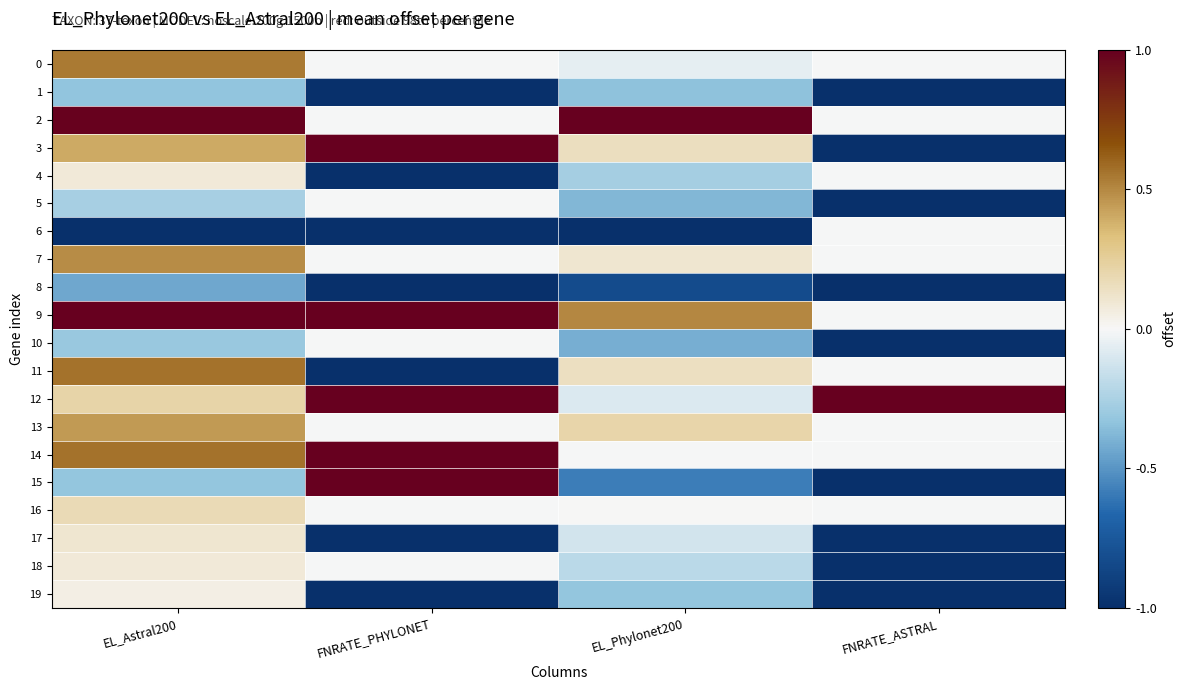

Reading left to right, list all the values displayed in this chart.

0: EL_Astral200=0.5	FNRATE_PHYLONET=-0.0	EL_Phylonet200=-0.1	FNRATE_ASTRAL=-0.0
1: EL_Astral200=-0.3	FNRATE_PHYLONET=-1.0	EL_Phylonet200=-0.3	FNRATE_ASTRAL=-1.0
2: EL_Astral200=1.0	FNRATE_PHYLONET=-0.0	EL_Phylonet200=1.0	FNRATE_ASTRAL=-0.0
3: EL_Astral200=0.4	FNRATE_PHYLONET=1.0	EL_Phylonet200=0.1	FNRATE_ASTRAL=-1.0
4: EL_Astral200=0.1	FNRATE_PHYLONET=-1.0	EL_Phylonet200=-0.3	FNRATE_ASTRAL=-0.0
5: EL_Astral200=-0.3	FNRATE_PHYLONET=-0.0	EL_Phylonet200=-0.4	FNRATE_ASTRAL=-1.0
6: EL_Astral200=-1.0	FNRATE_PHYLONET=-1.0	EL_Phylonet200=-1.0	FNRATE_ASTRAL=-0.0
7: EL_Astral200=0.5	FNRATE_PHYLONET=-0.0	EL_Phylonet200=0.1	FNRATE_ASTRAL=-0.0
8: EL_Astral200=-0.4	FNRATE_PHYLONET=-1.0	EL_Phylonet200=-0.8	FNRATE_ASTRAL=-1.0
9: EL_Astral200=1.0	FNRATE_PHYLONET=1.0	EL_Phylonet200=0.5	FNRATE_ASTRAL=-0.0
10: EL_Astral200=-0.3	FNRATE_PHYLONET=-0.0	EL_Phylonet200=-0.4	FNRATE_ASTRAL=-1.0
11: EL_Astral200=0.6	FNRATE_PHYLONET=-1.0	EL_Phylonet200=0.1	FNRATE_ASTRAL=-0.0
12: EL_Astral200=0.2	FNRATE_PHYLONET=1.0	EL_Phylonet200=-0.1	FNRATE_ASTRAL=1.0
13: EL_Astral200=0.5	FNRATE_PHYLONET=-0.0	EL_Phylonet200=0.2	FNRATE_ASTRAL=-0.0
14: EL_Astral200=0.6	FNRATE_PHYLONET=1.0	EL_Phylonet200=-0.0	FNRATE_ASTRAL=-0.0
15: EL_Astral200=-0.3	FNRATE_PHYLONET=1.0	EL_Phylonet200=-0.6	FNRATE_ASTRAL=-1.0
16: EL_Astral200=0.2	FNRATE_PHYLONET=-0.0	EL_Phylonet200=0.0	FNRATE_ASTRAL=-0.0
17: EL_Astral200=0.1	FNRATE_PHYLONET=-1.0	EL_Phylonet200=-0.1	FNRATE_ASTRAL=-1.0
18: EL_Astral200=0.1	FNRATE_PHYLONET=-0.0	EL_Phylonet200=-0.2	FNRATE_ASTRAL=-1.0
19: EL_Astral200=0.0	FNRATE_PHYLONET=-1.0	EL_Phylonet200=-0.3	FNRATE_ASTRAL=-1.0